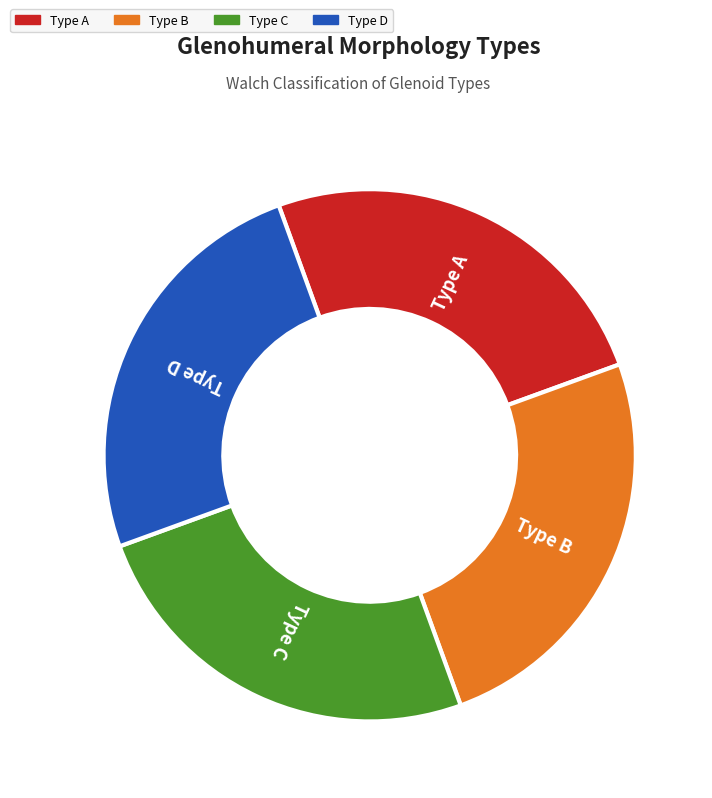

Does any single category account for the majority?

No